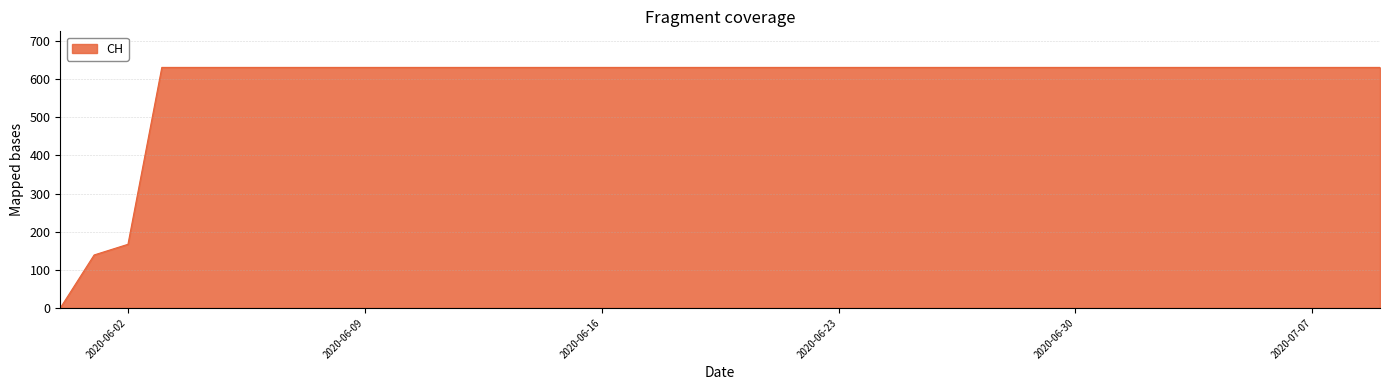

What is the difference between the maximum and minimum values?

631